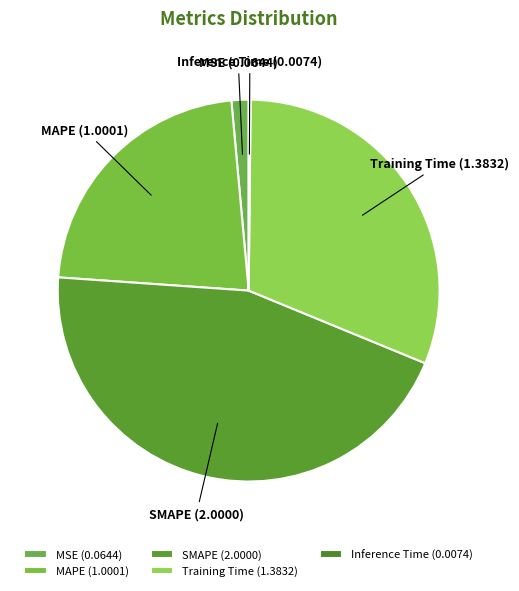

Is the sum of MAPE and Training Time greater than half?

Yes